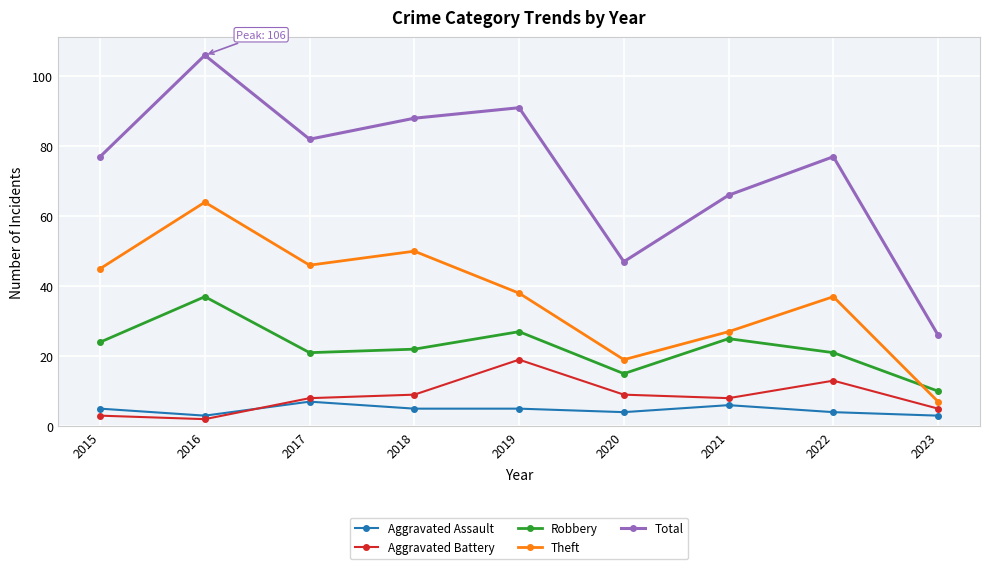

How many distinct data groups are displayed?

5